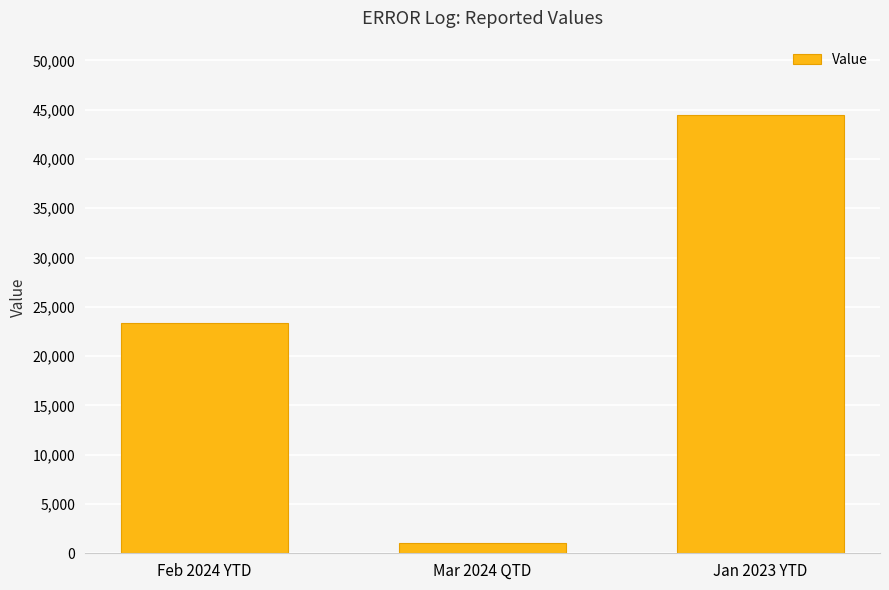

Reading left to right, extract all data points from this chart.

Feb 2024 YTD=23345.3	Mar 2024 QTD=1000.2	Jan 2023 YTD=44433.4